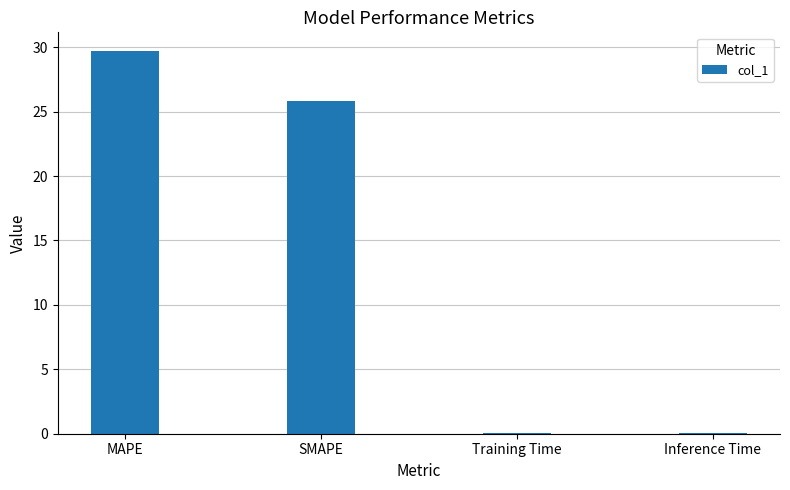

At which label is the value closest to 14?

SMAPE